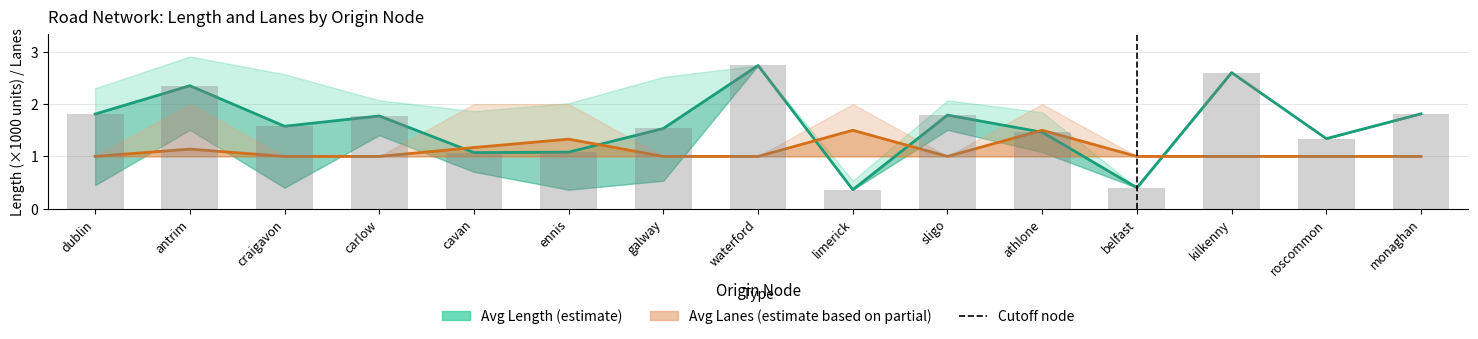

At which category is the sum across all series the highest?

waterford